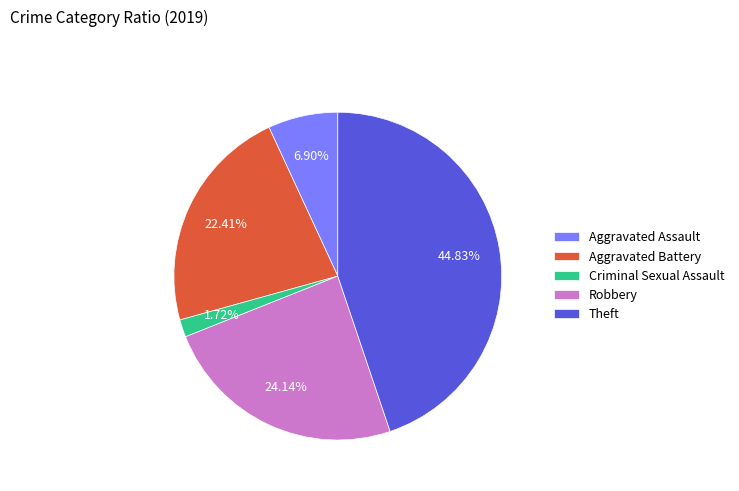

Which slice is the largest?

Theft